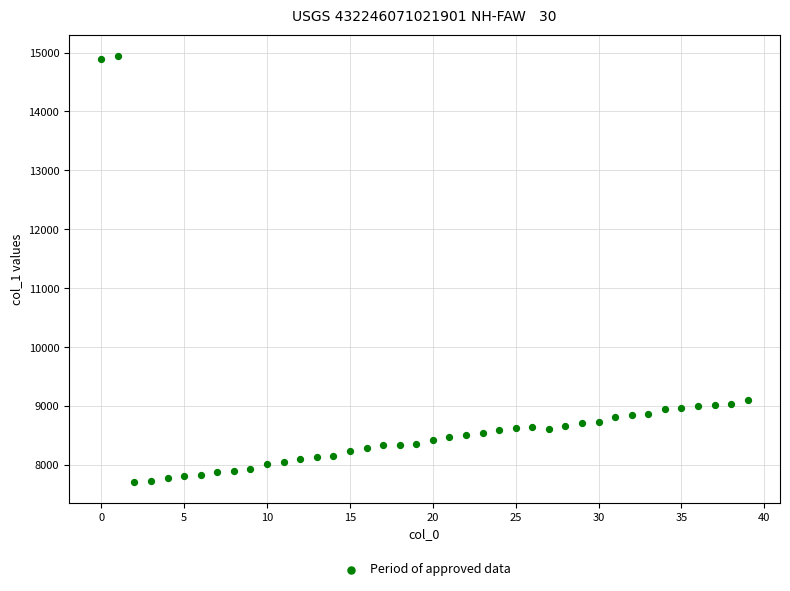

What is the range of Y values (max minus min)?

7217